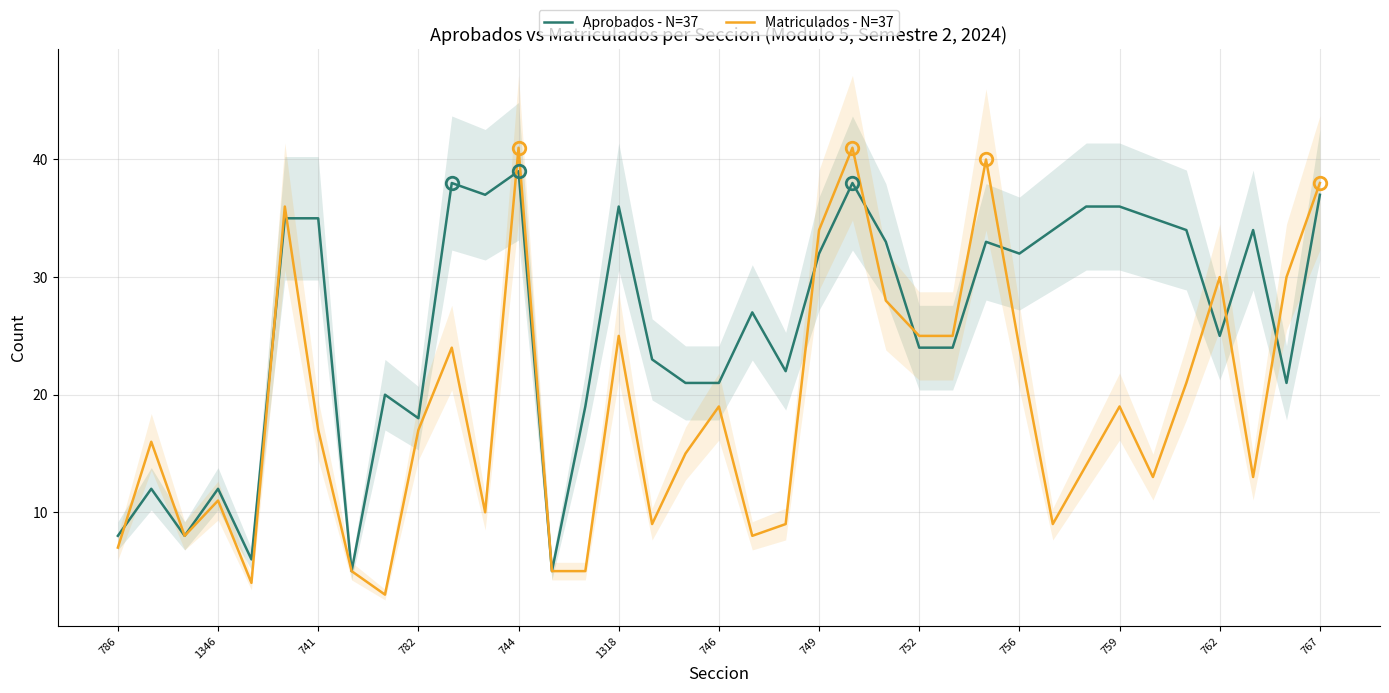

At how many categories does at least one series exceed 34?

12